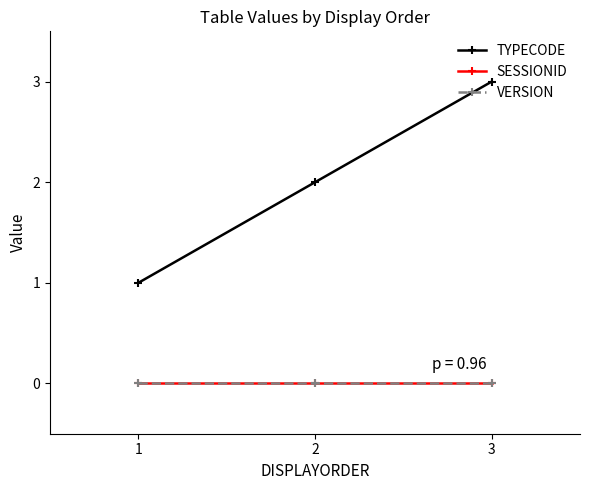

List the labels in order of SESSIONID value, largest first.

1, 2, 3